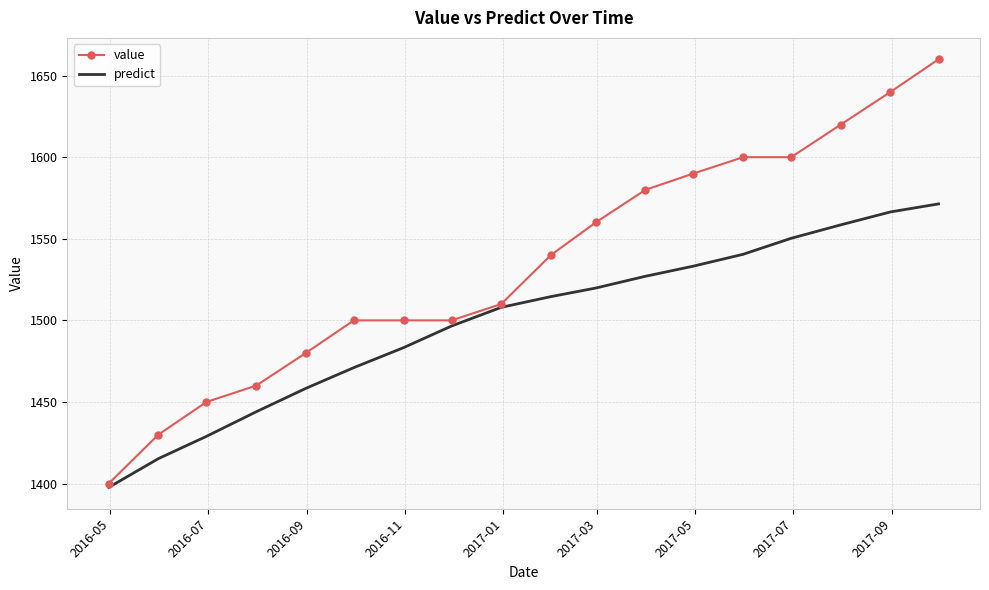

List the series in order of their peak value, highest first.

value, predict